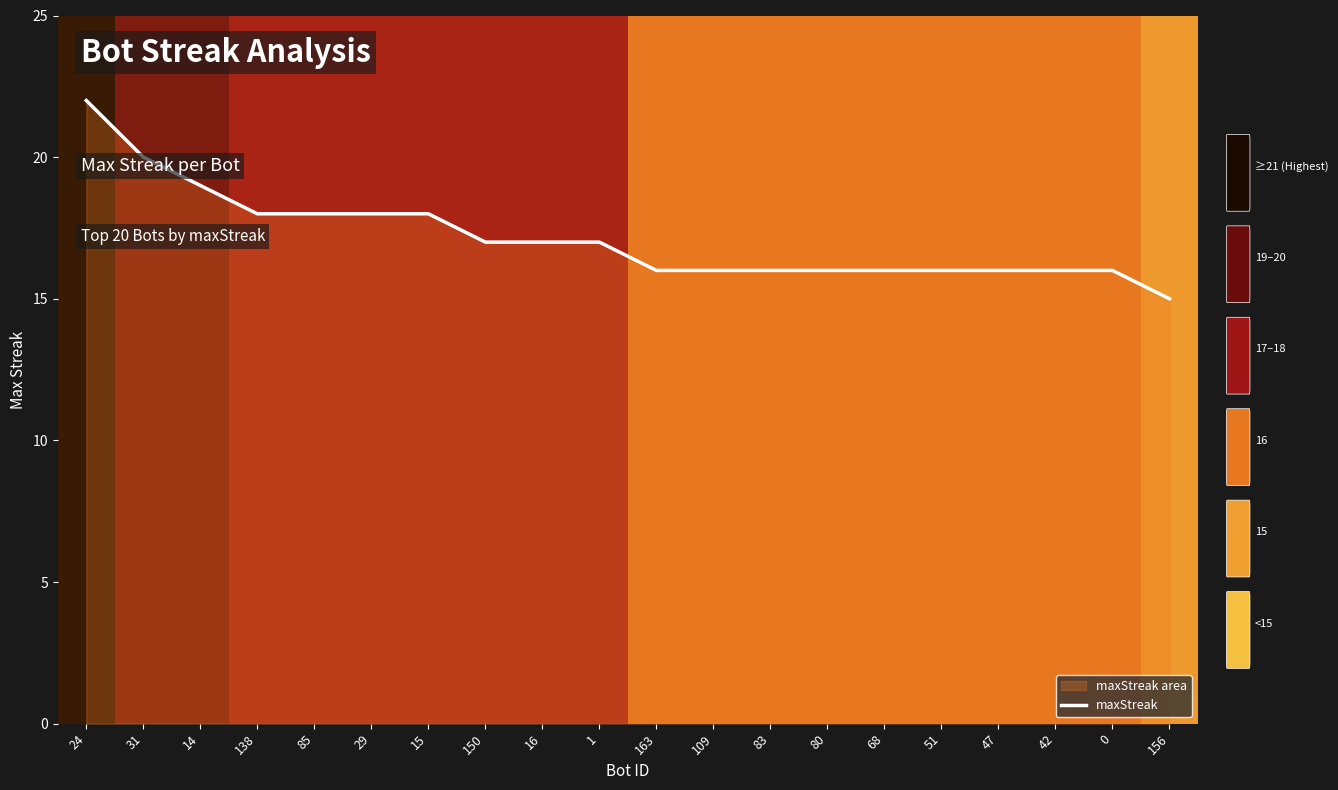

What is the smallest value displayed?

15